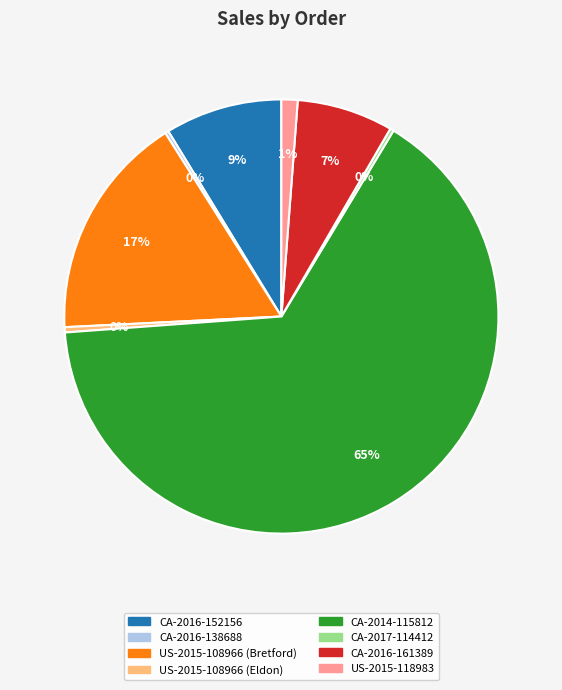

Which slice is the largest?

CA-2014-115812